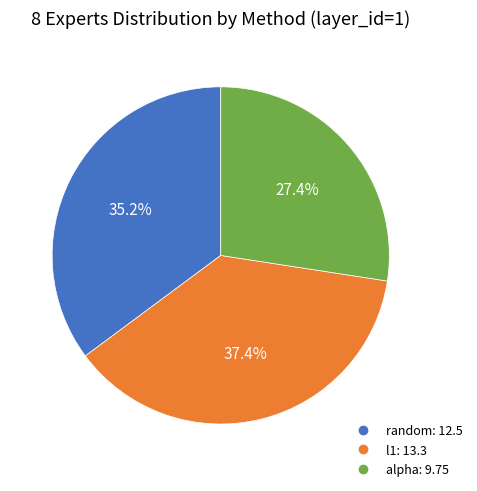

Rank the categories by value from highest to lowest.

l1, random, alpha